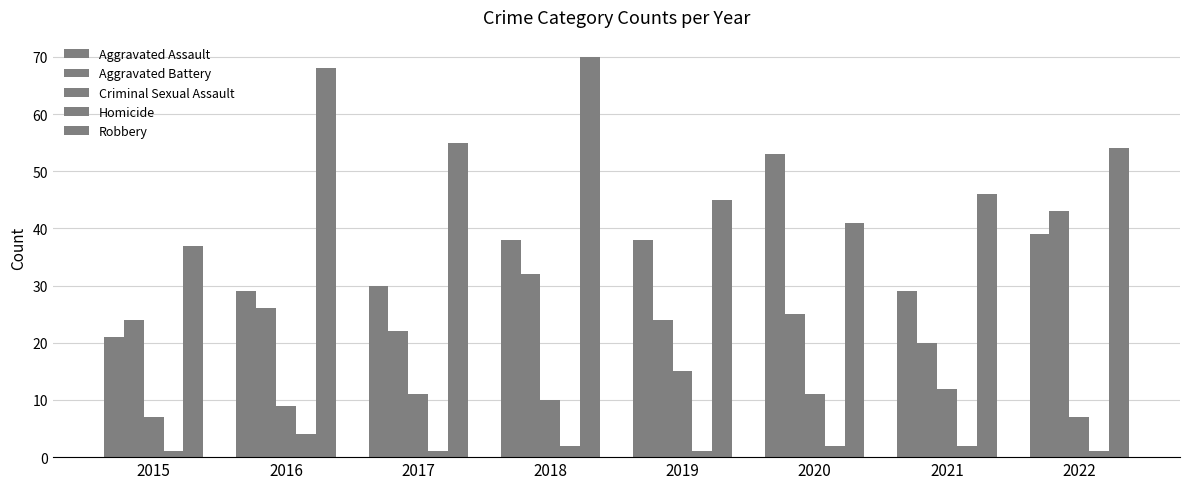

What is the sum of the Homicide values at 2020 and 2015?

3